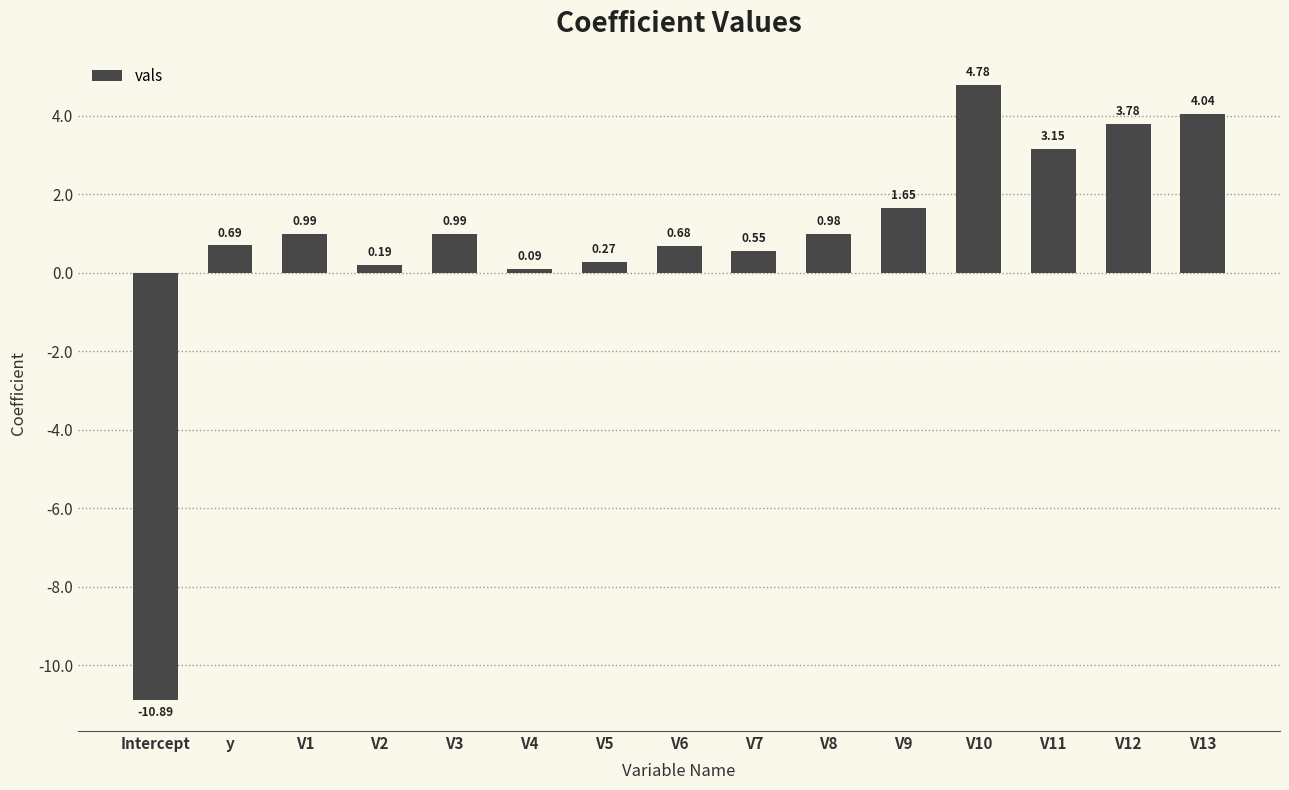

What is the sum of all values?

11.9